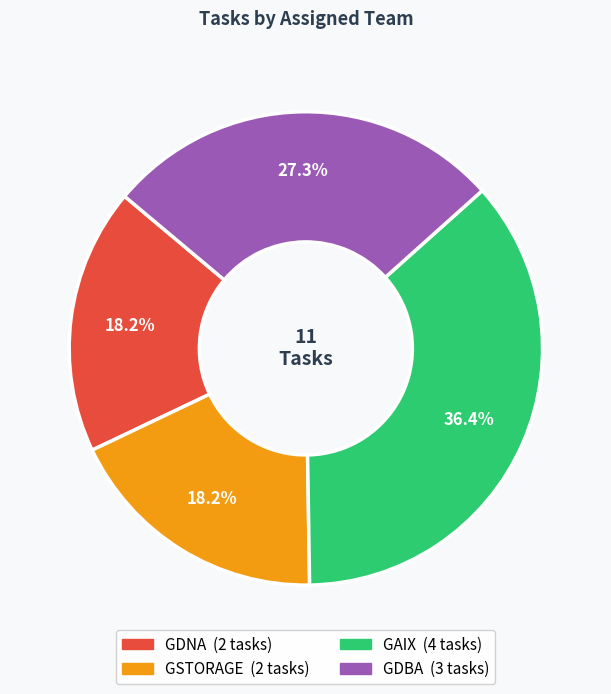

To the nearest percent, what is the combined percentage of GDBA and GSTORAGE?

45%